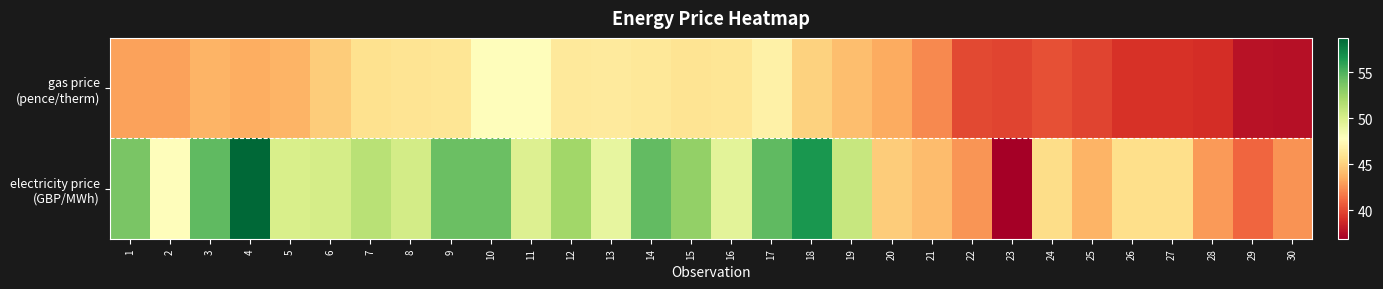

Between 26 and 22, which is larger?

22